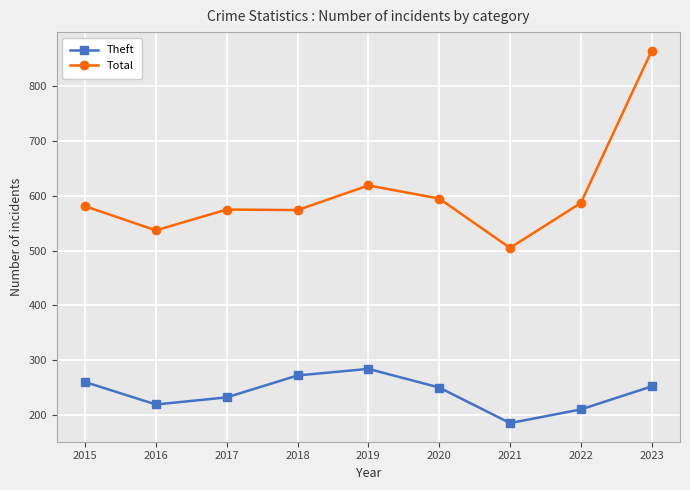

True or false: Total and Theft intersect in this chart.

False